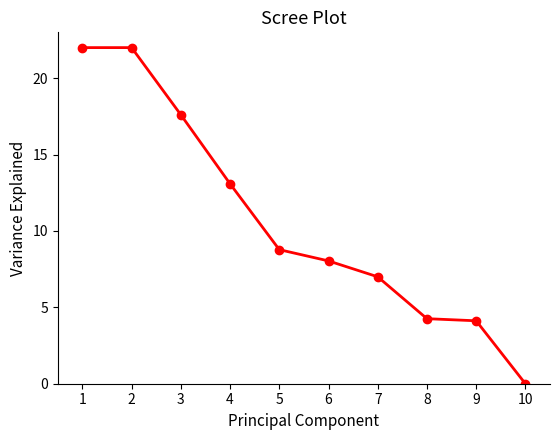

At which category does the chart reach its minimum across all series?

10